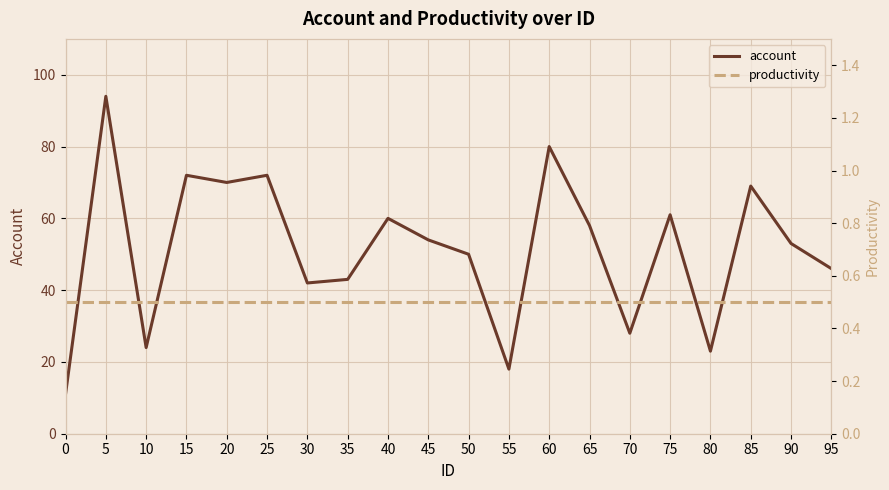

What is the difference between the maximum and minimum values in the account series?

83